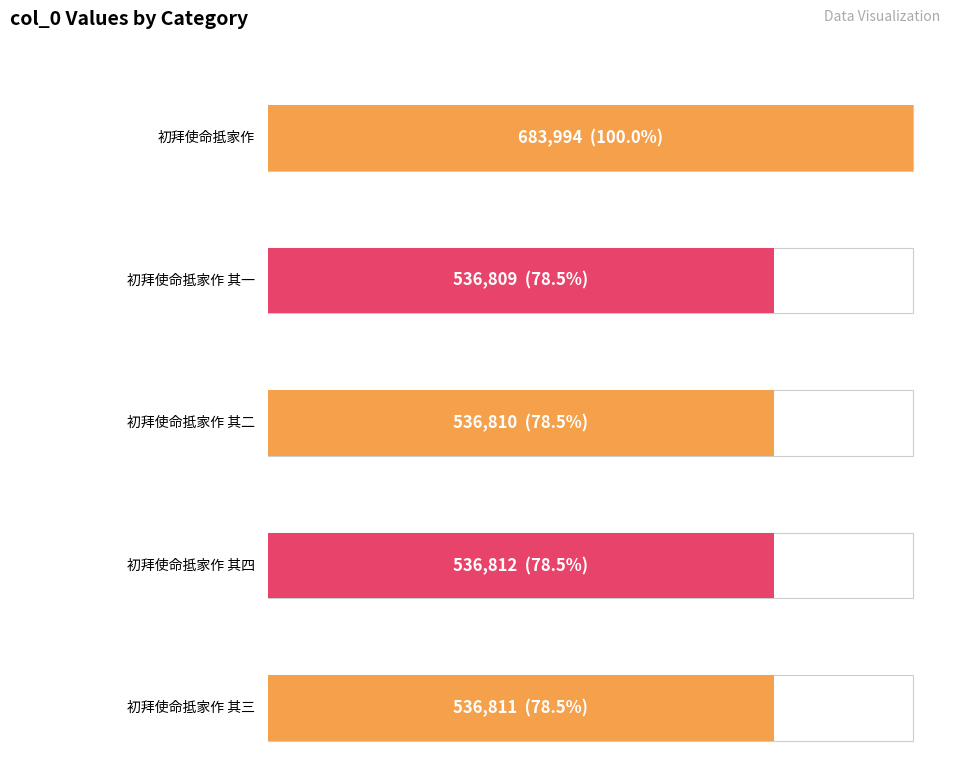

What is the sum of all values?

2831236